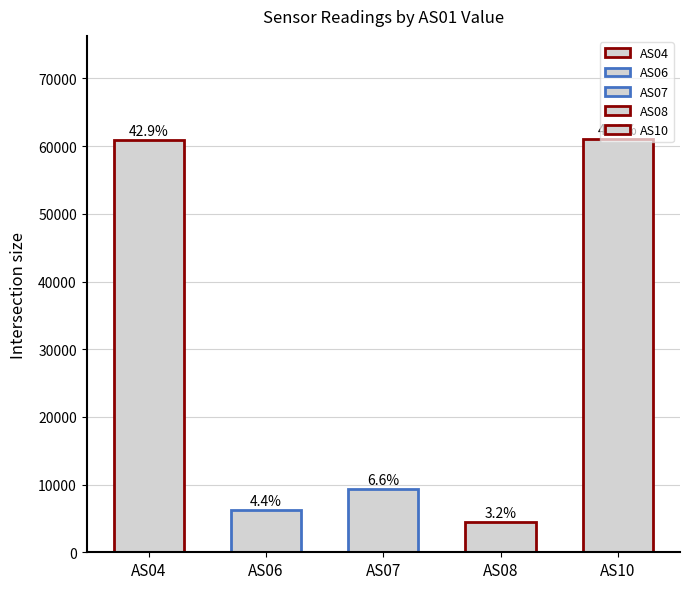

What is the sum of the AS06 values at 428 and 428?

12402